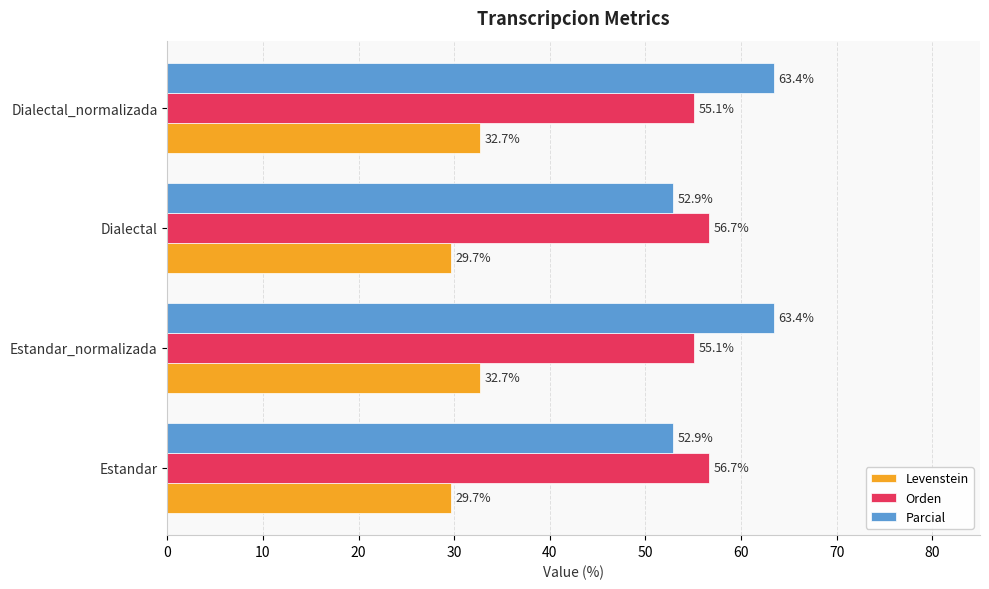

Is the value of Orden at Dialectal_normalizada greater than the value of Levenstein at Estandar_normalizada?

Yes